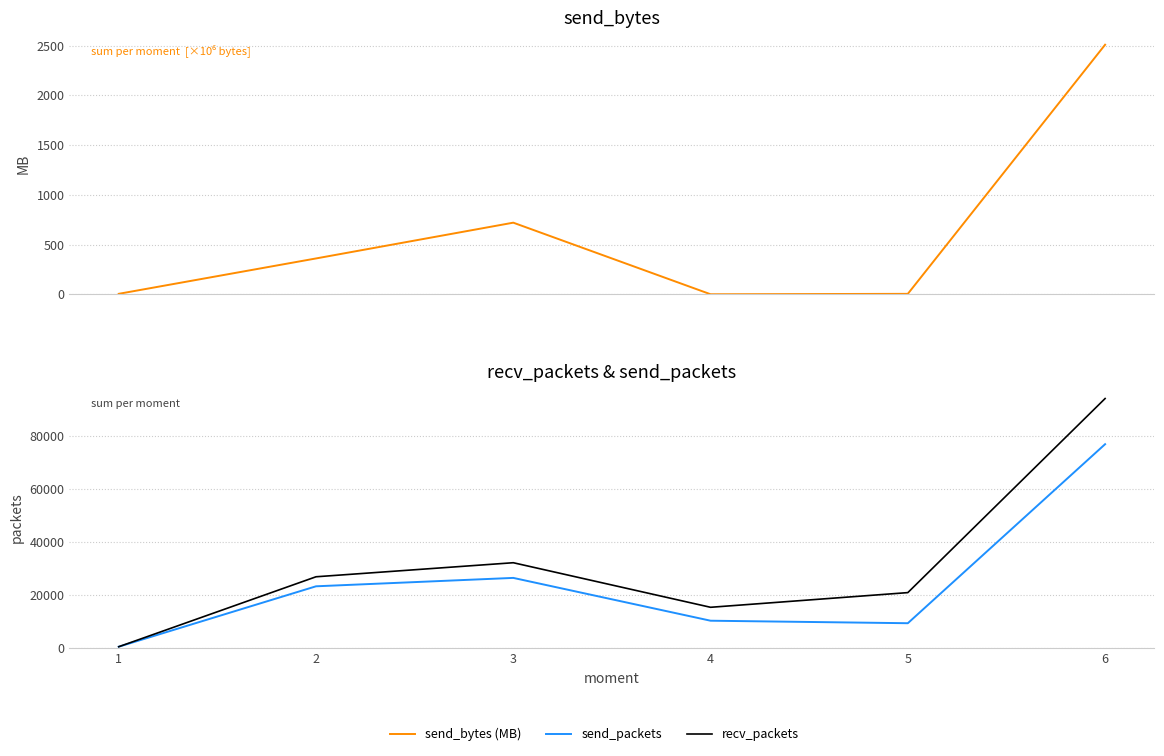

How many data points in send_packets are less than 23334?

3